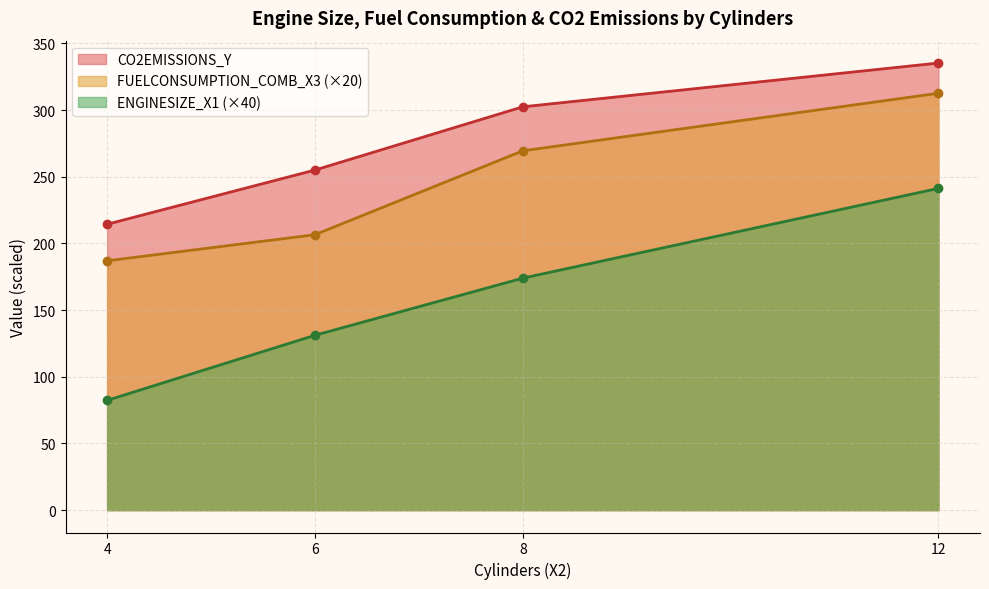

True or false: CO2EMISSIONS_Y and ENGINESIZE_X1 intersect in this chart.

False